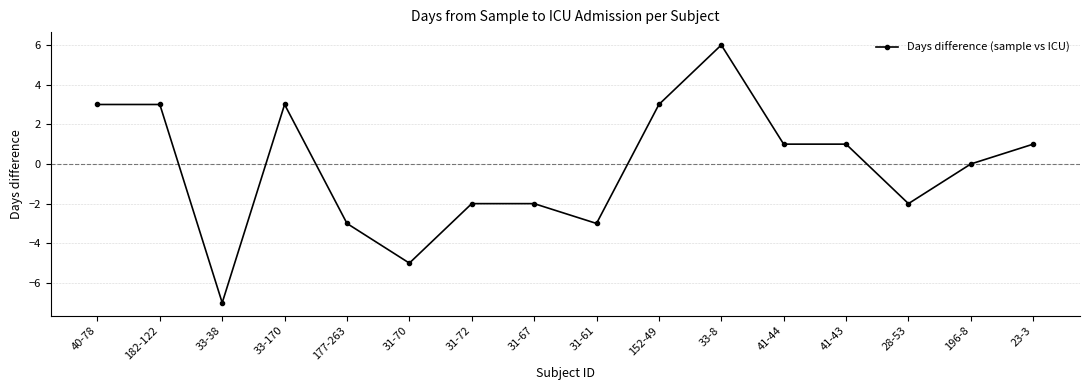

What is the label of the 7th point from the left?

31-72